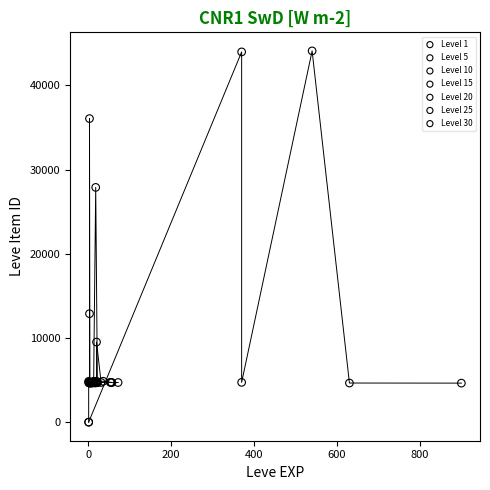

What are all the series names shown in the legend?

Level 1, Level 5, Level 10, Level 15, Level 20, Level 25, Level 30